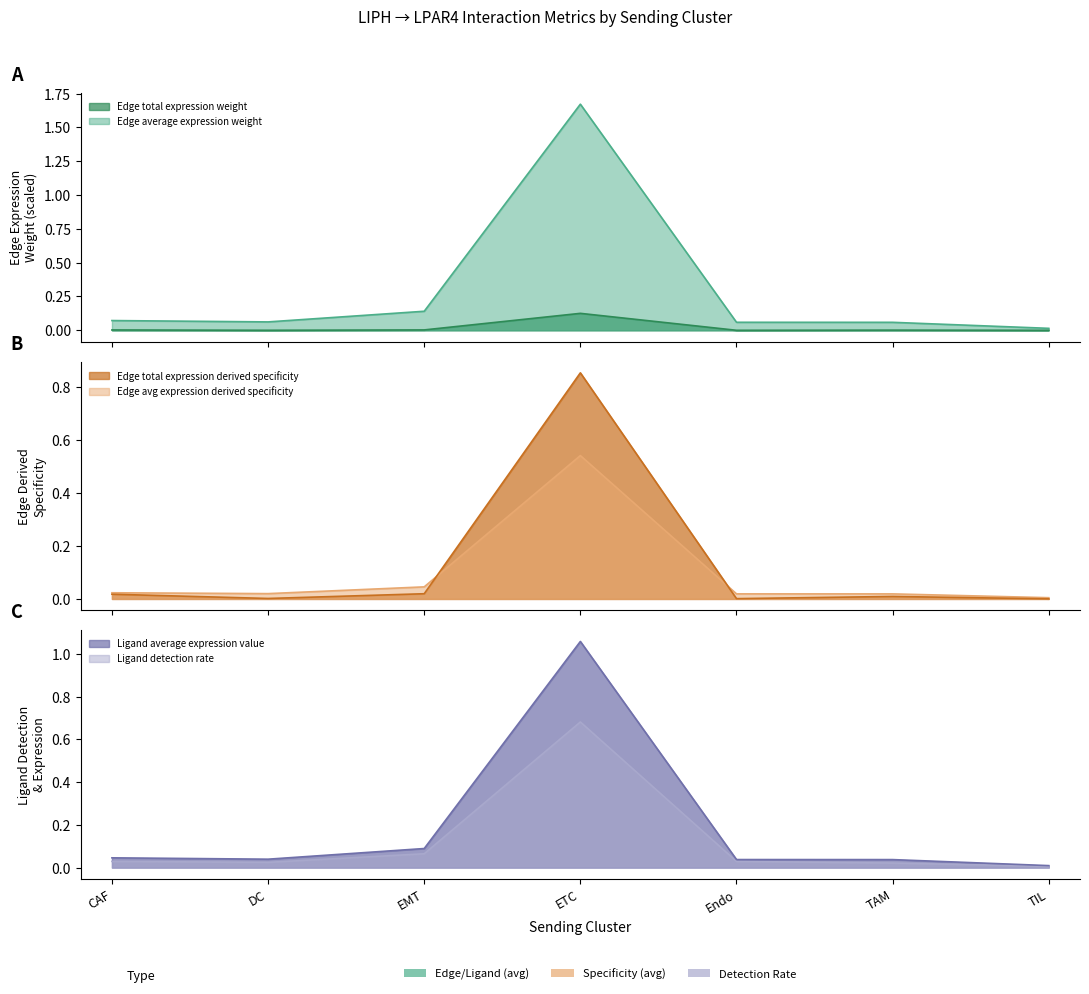

True or false: Edge total expression weight and Edge avg expression derived specificity intersect in this chart.

False